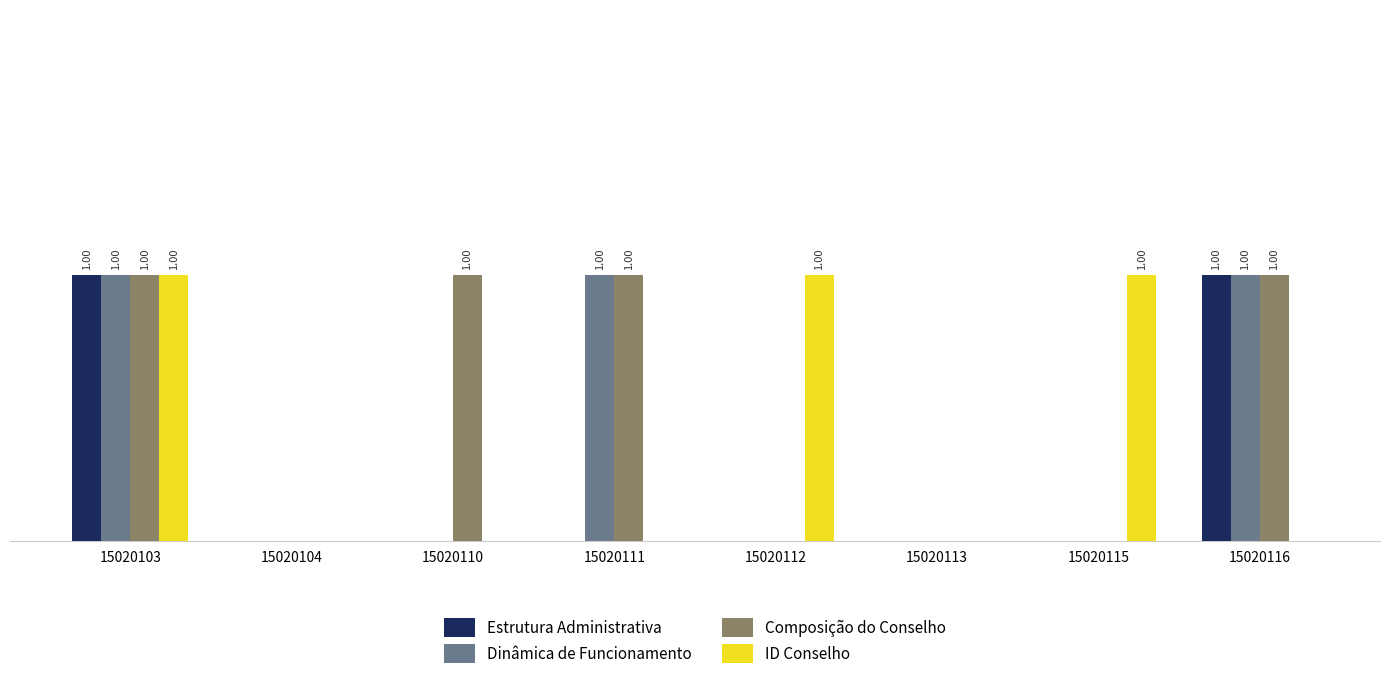

Are the bars horizontal?

No